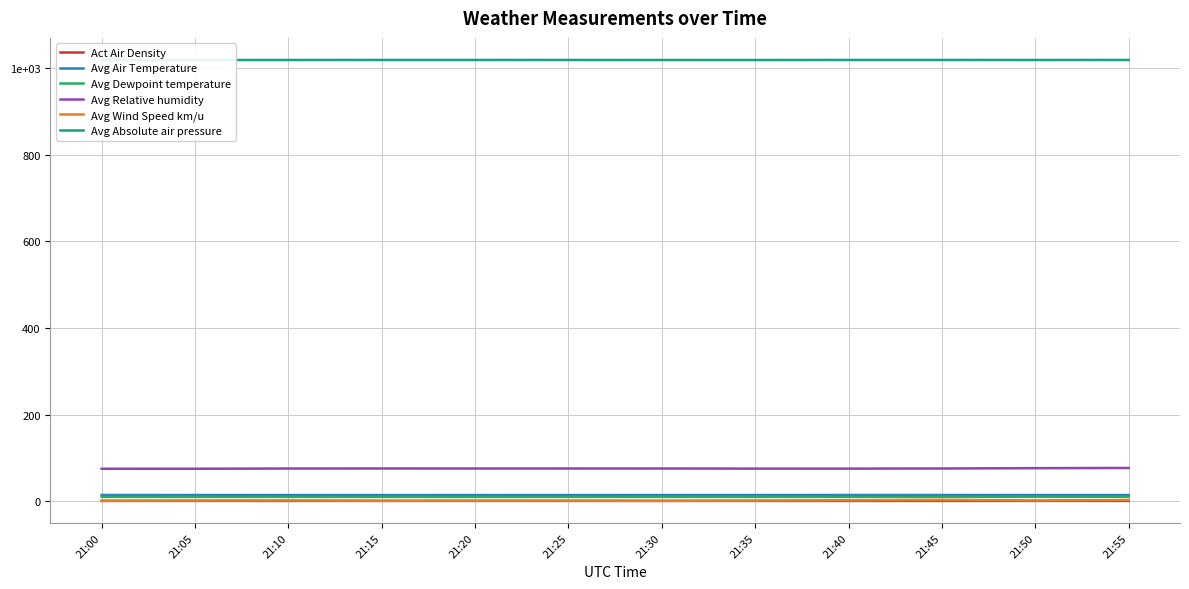

Does the chart have visible grid lines?

Yes